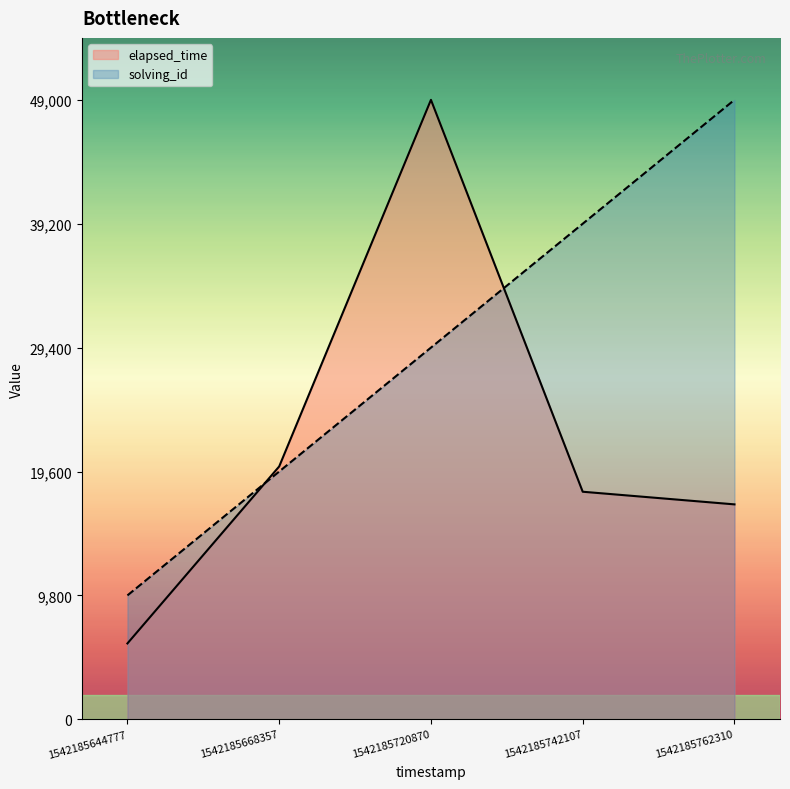

Where does the solving_id series first go above 29400?

1542185742107